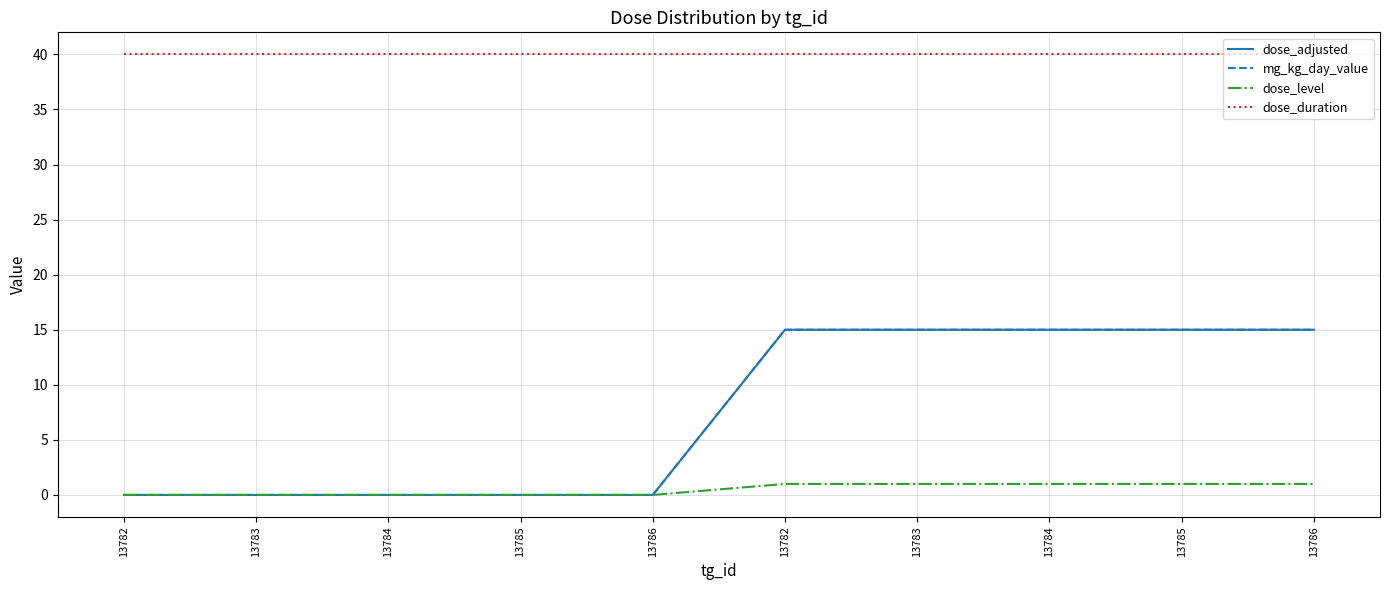

The value of mg_kg_day_value at 13783 is 20. True or false?

False